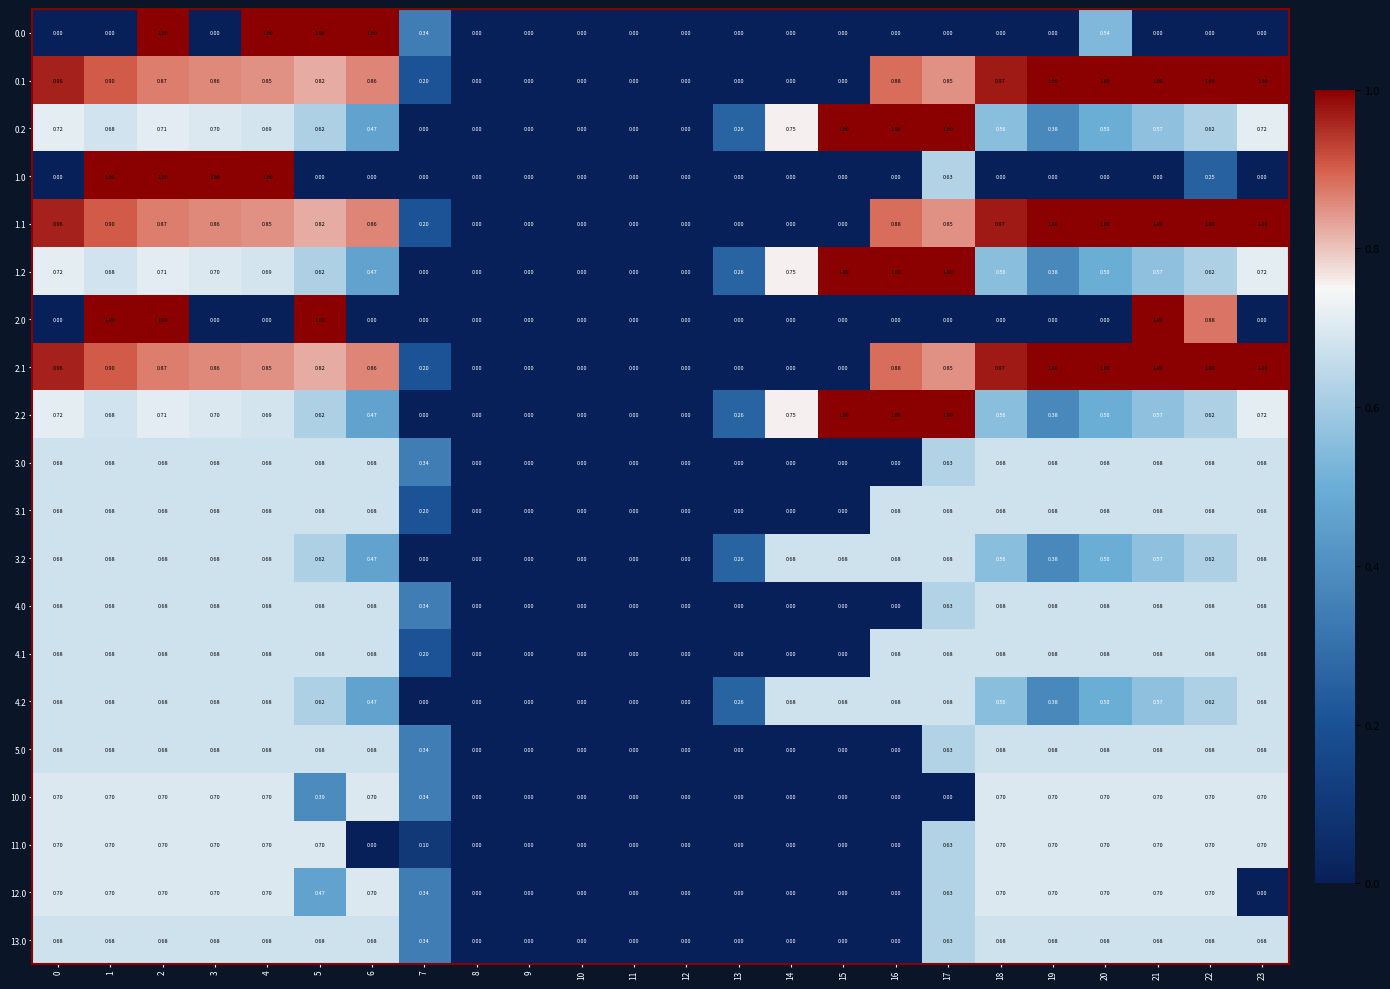

Is the value of 5.0 at 0 greater than the value of 3.0 at 15?

Yes